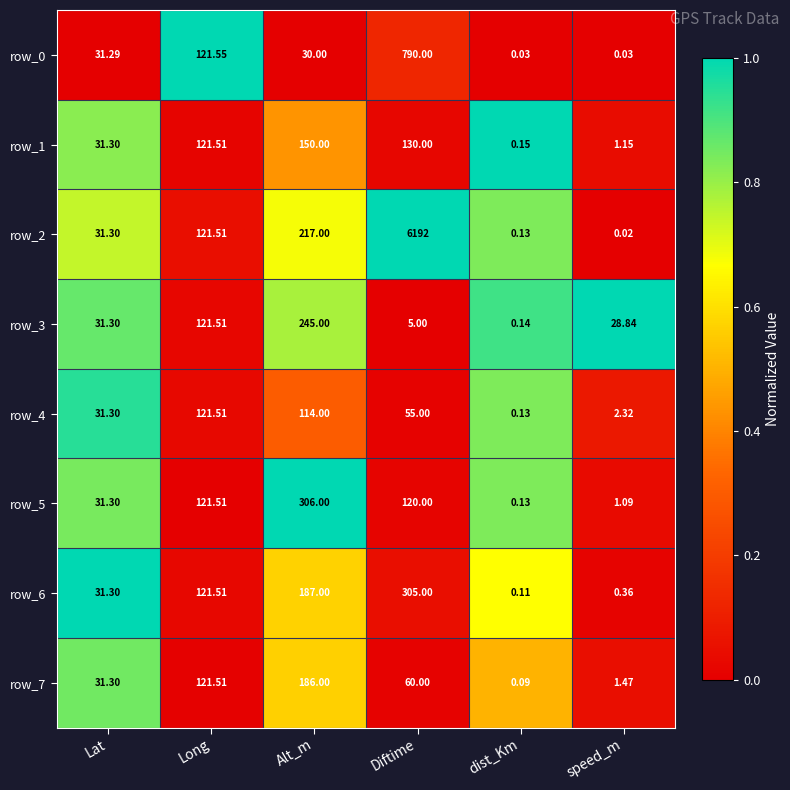

At which category does the chart reach its minimum across all series?

speed_m